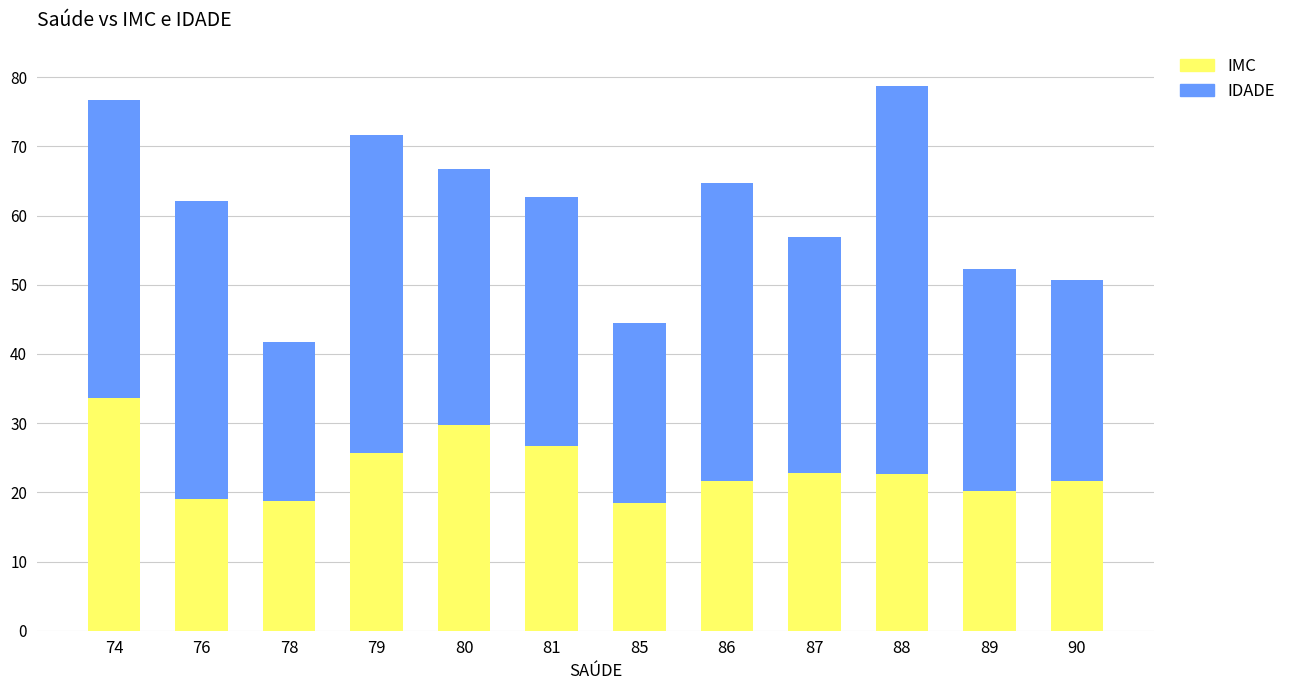

What is the total value across all series at 88?

78.7